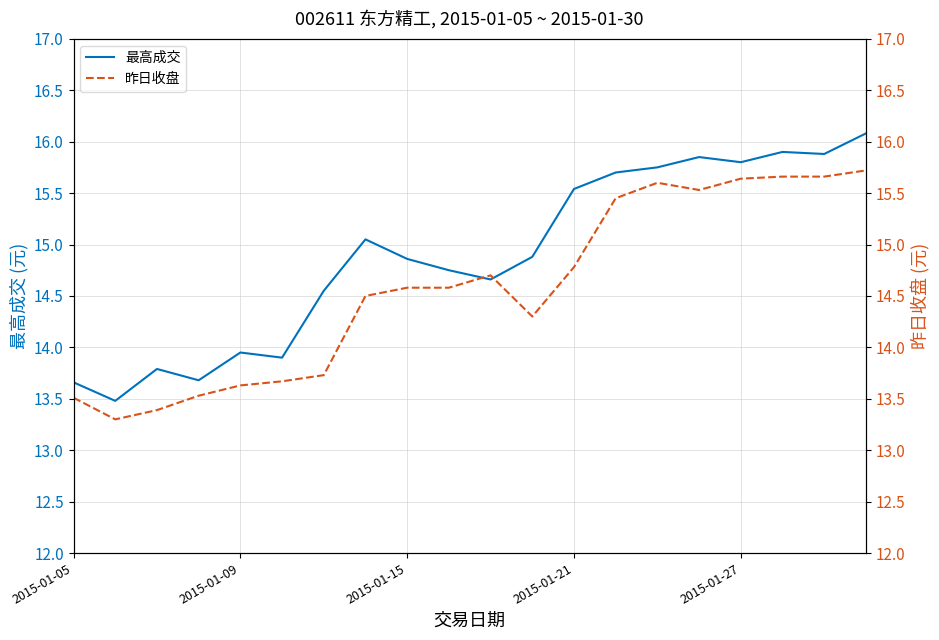

What is the lowest value of the 最高成交 series?

13.5